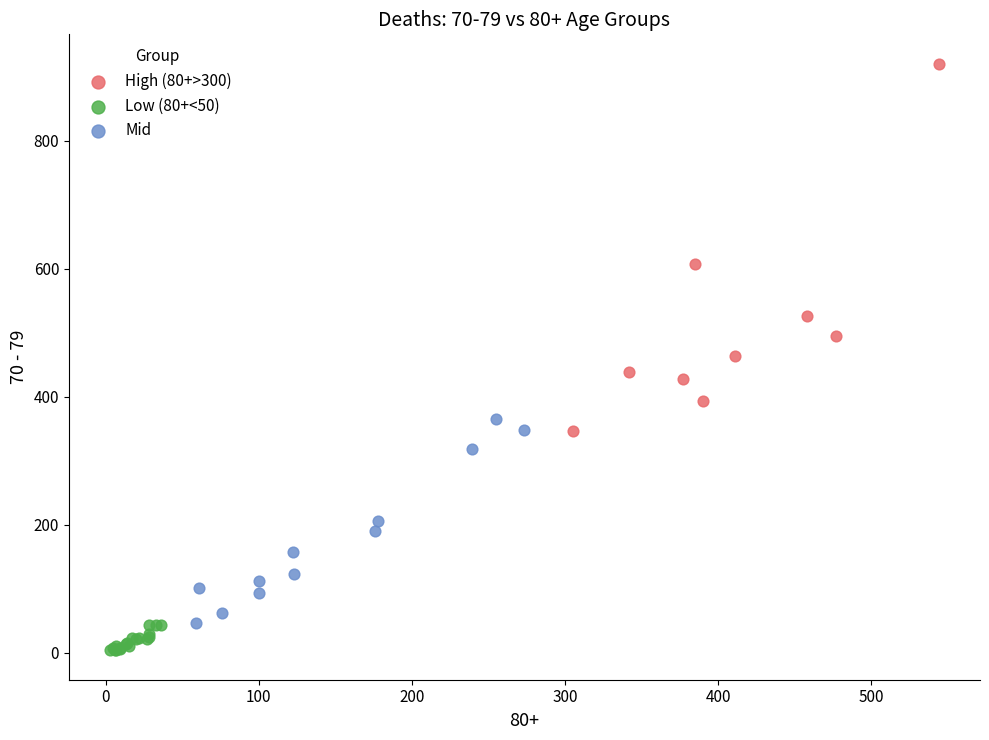

Which series reaches the minimum Y coordinate?

Low (80+<50)